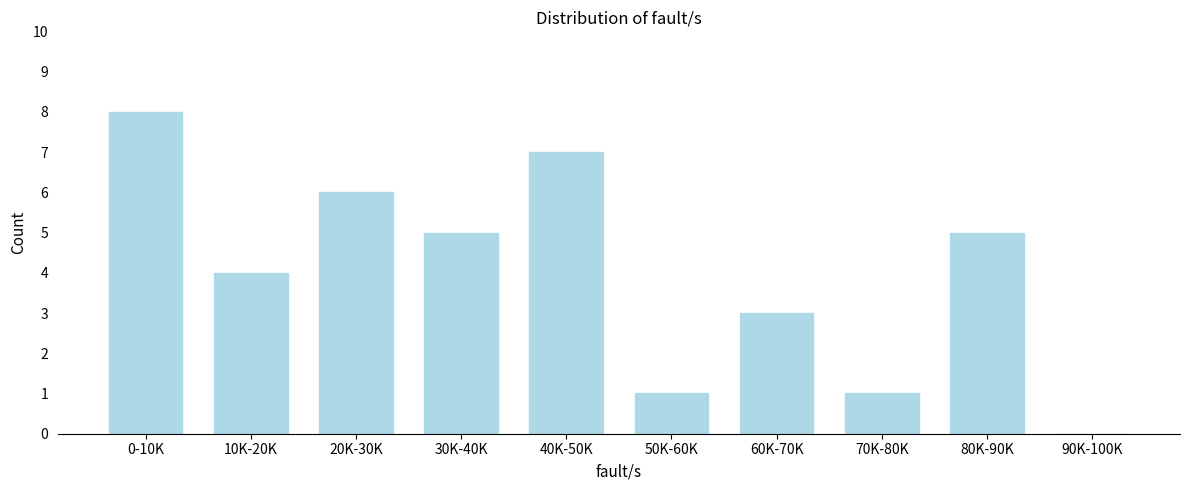

Reading left to right, list all the values displayed in this chart.

0-10K=8	10K-20K=4	20K-30K=6	30K-40K=5	40K-50K=7	50K-60K=1	60K-70K=3	70K-80K=1	80K-90K=5	90K-100K=0